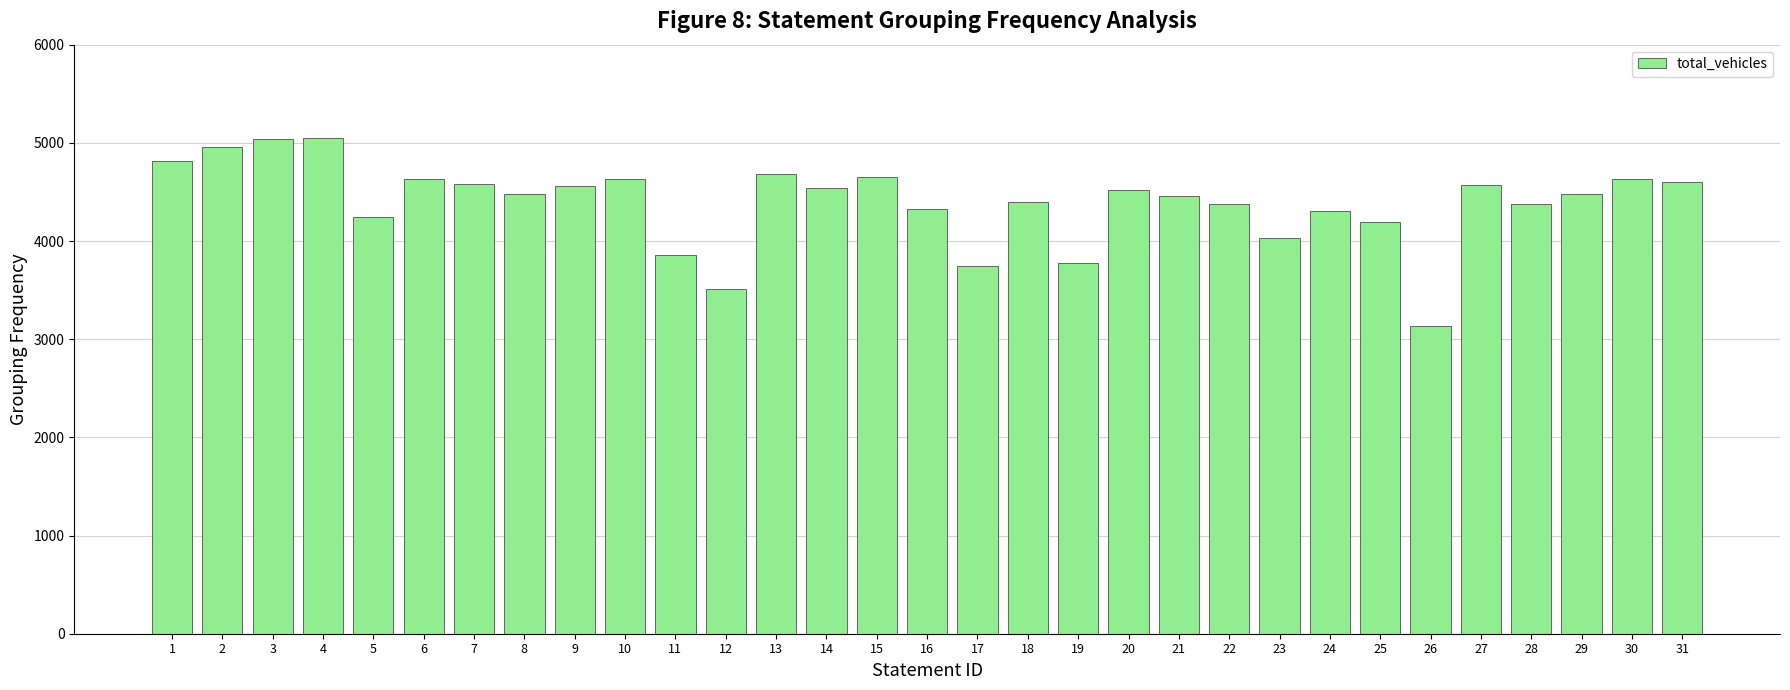

What is the smallest value displayed?

3138